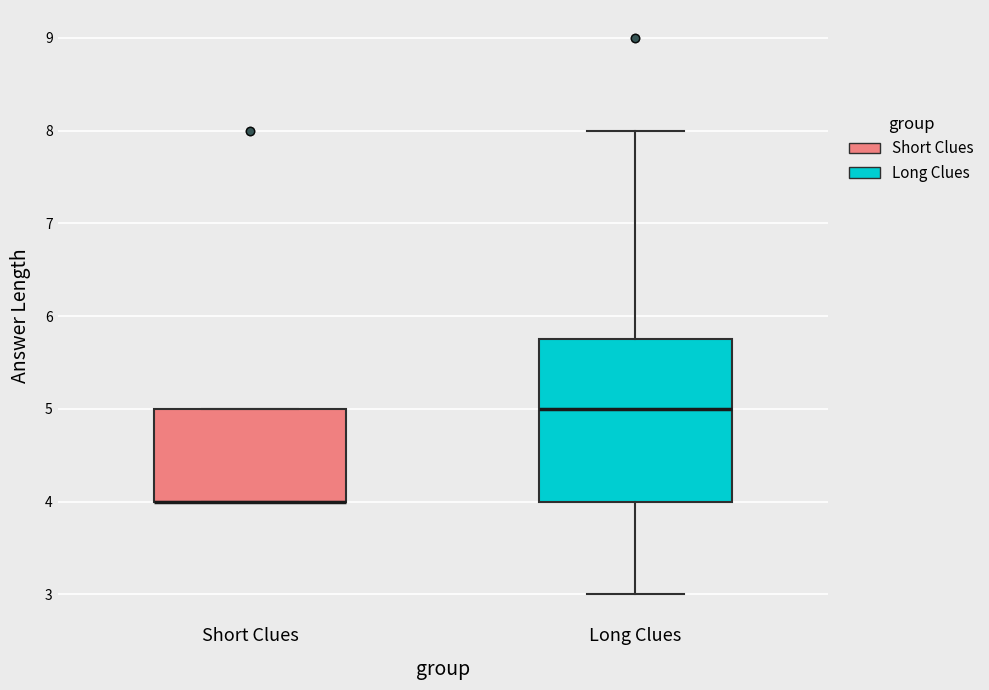

Reading left to right, transcribe this box plot: for each box, give where its median line is, the range the box spans, and where its two whiskers end, as read against the y-axis. The values are not printed on the chart, so give them approximately, as read against the axis.

Short Clues: median 4.0 (drawn on the box's lower edge), box 4.0 to 5.0, whiskers 4.0 to 5.0
Long Clues: median 5.0, box 4.0 to 5.8, whiskers 3.0 to 8.0